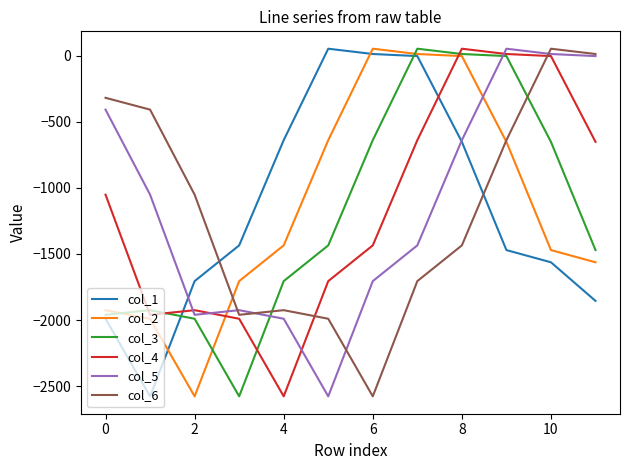

What is the minimum value for col_3?

-2576.5